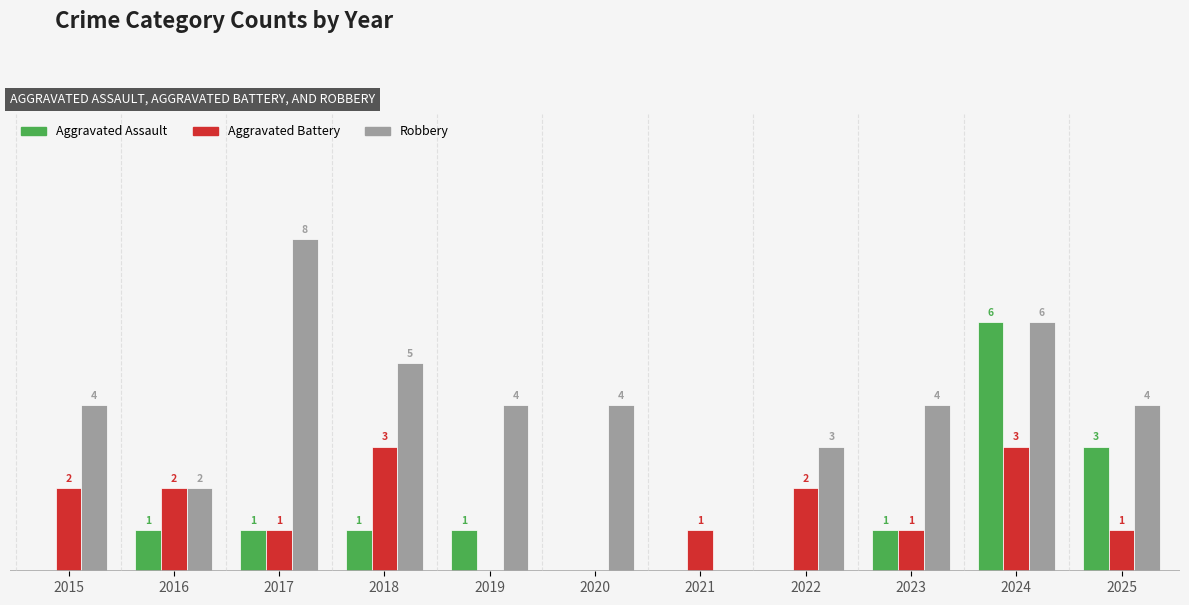

Between 2018 and 2022, which series saw the biggest shift?

Robbery